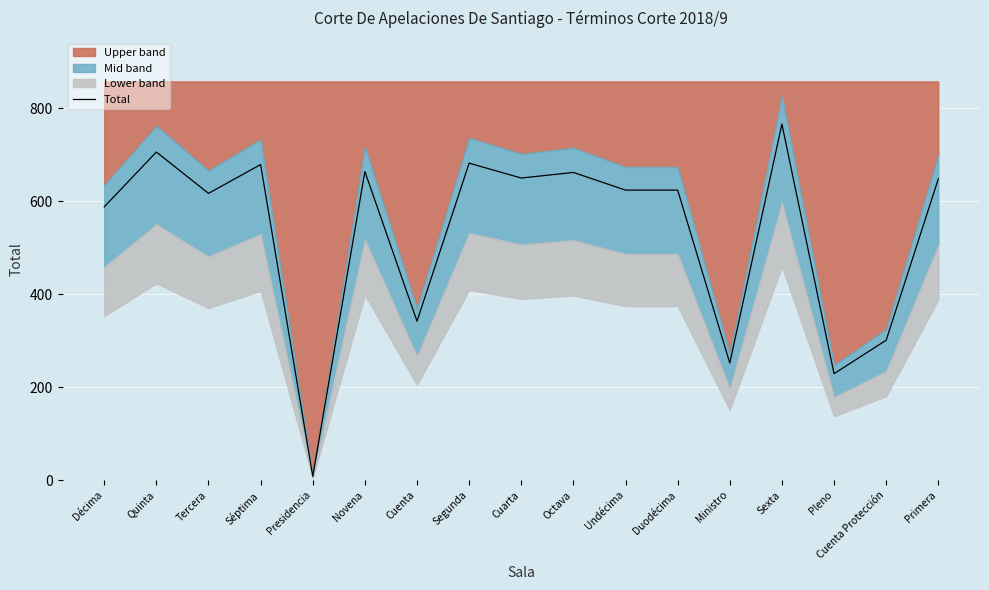

Does the chart display data point markers on the line(s)?

No